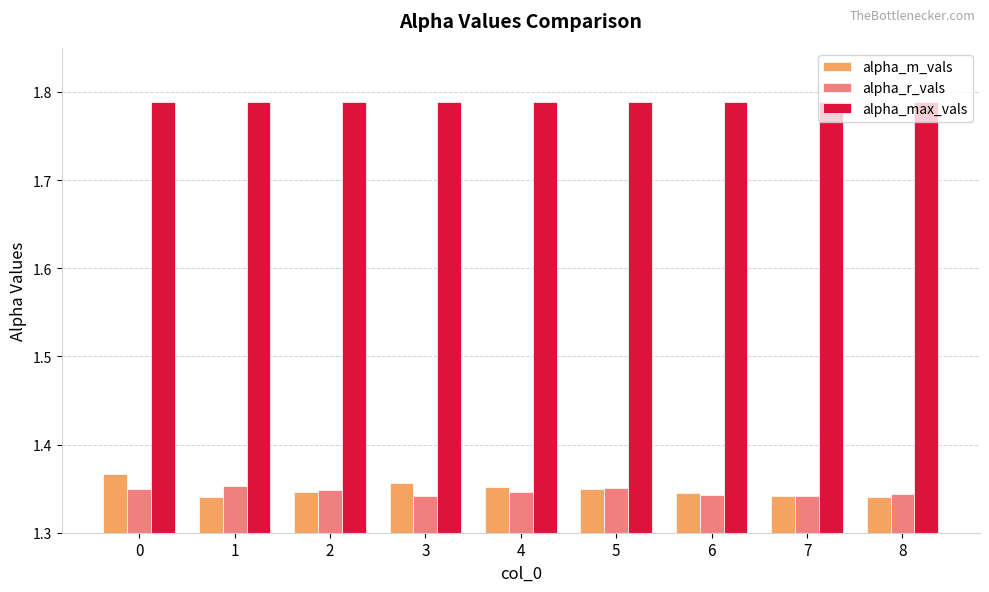

The alpha_r_vals series shows 0.4 at 3. True or false?

False